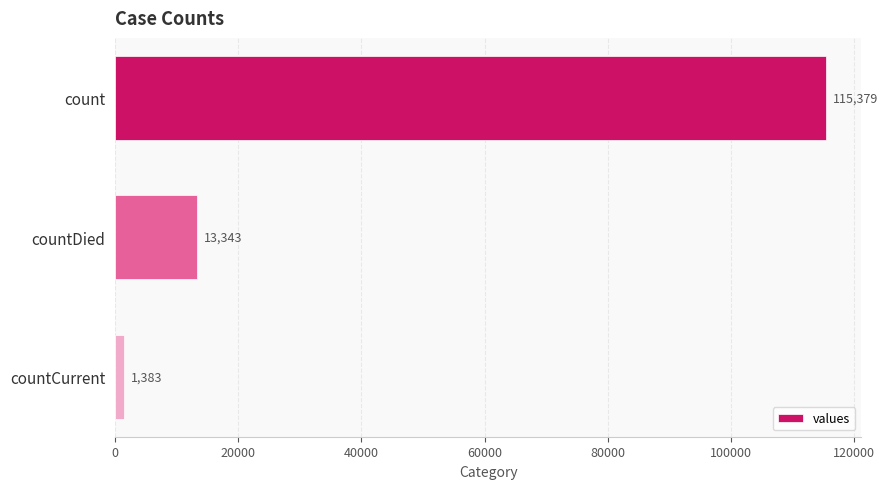

Between countCurrent and countDied, which is larger?

countDied